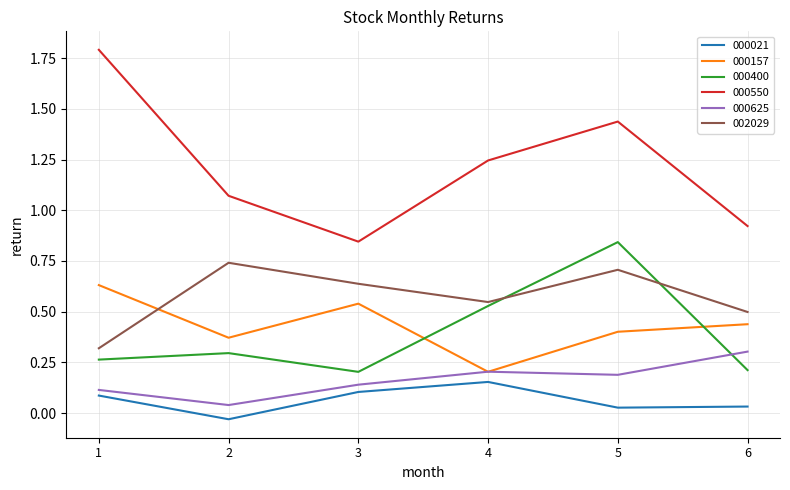

Which series has the largest total across all categories?

000550